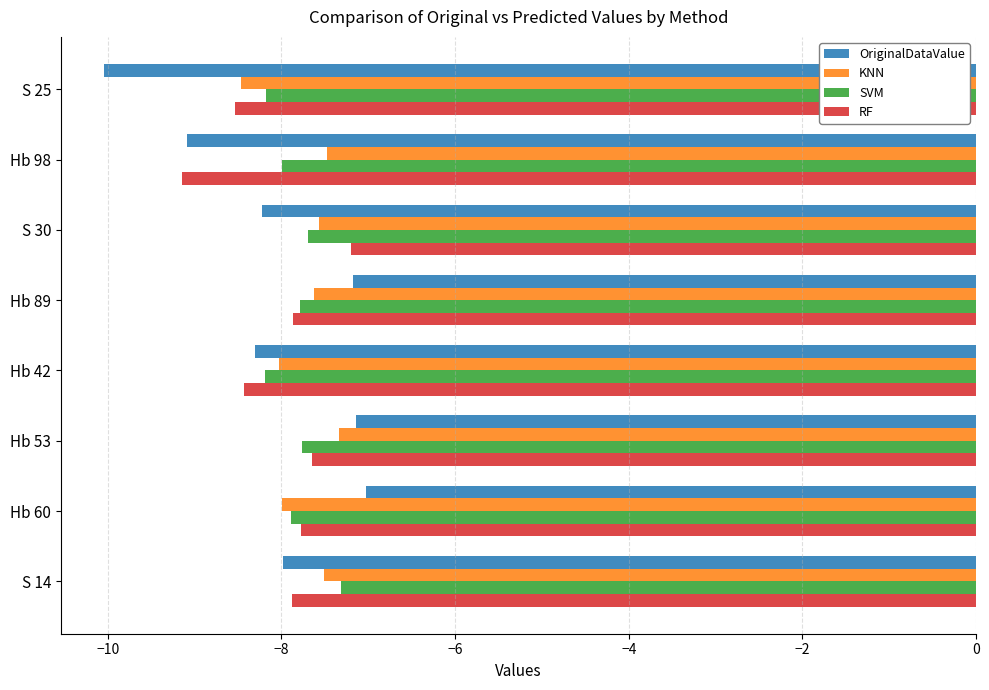

True or false: SVM has a value of -10.3 at Hb 89.

False